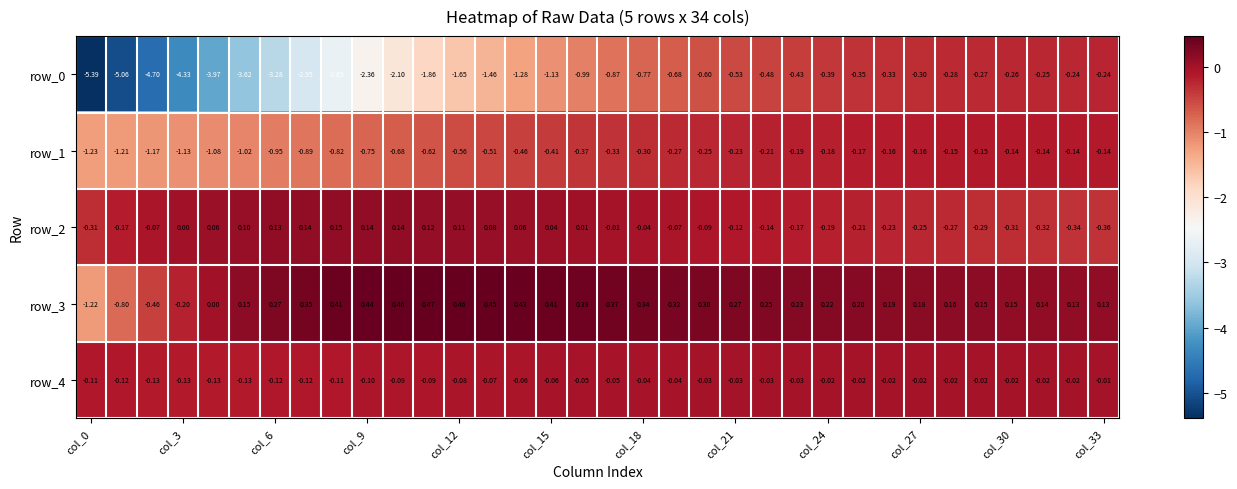

List the series in order of their peak value, highest first.

row_3, row_2, row_4, row_1, row_0